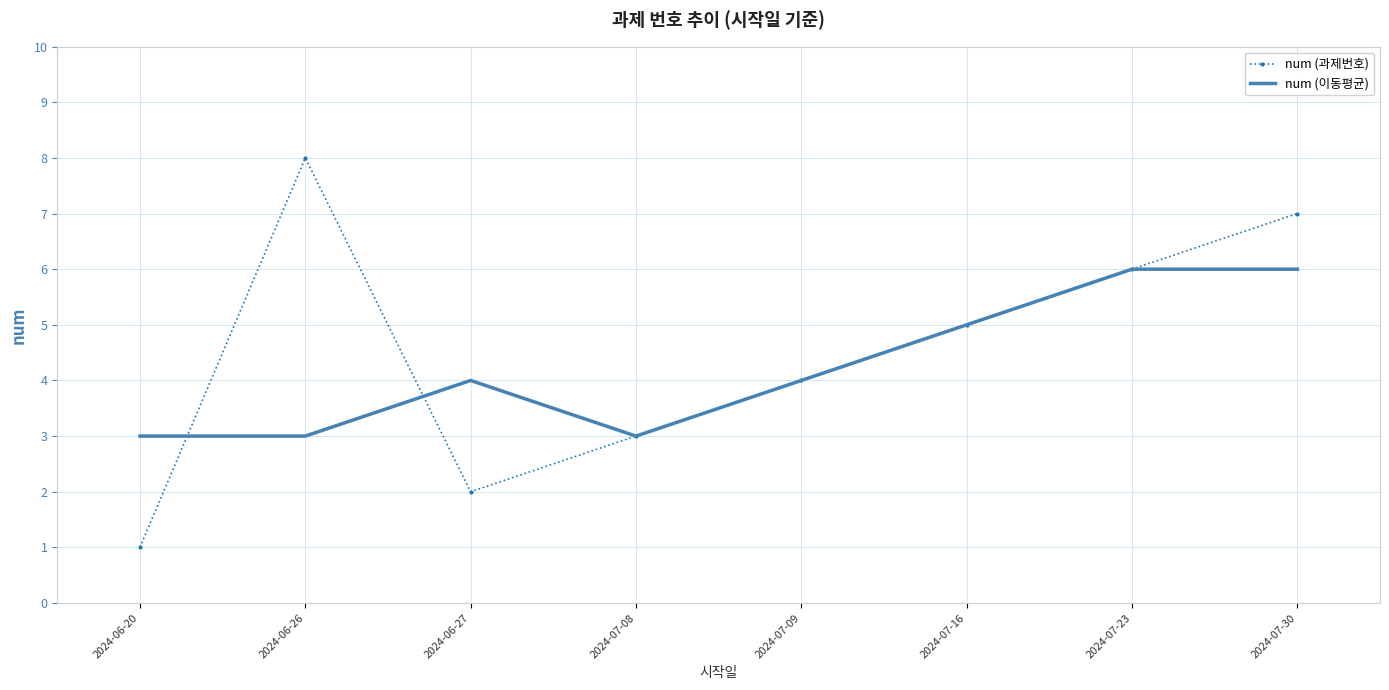

What is the sum of the num (이동평균) values at 2024-07-30 and 2024-06-27?

10